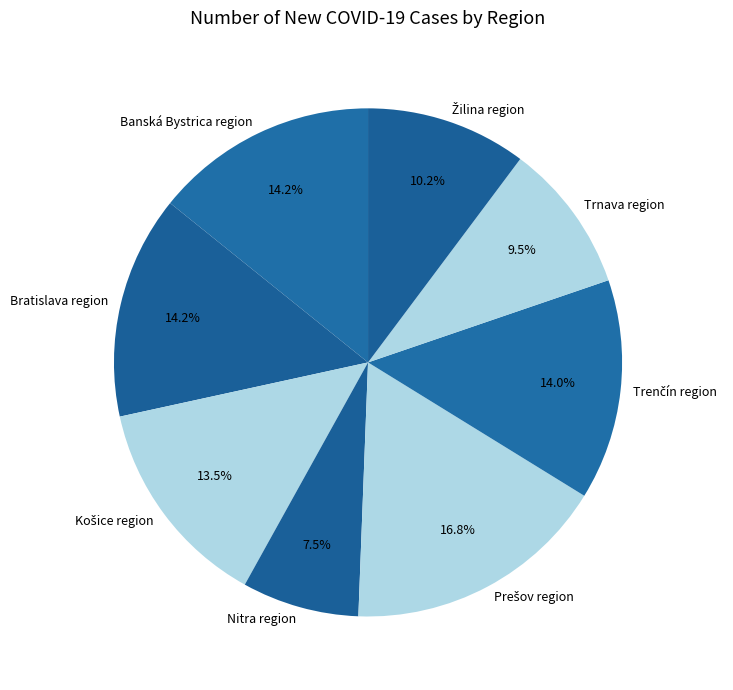

Is there any slice that represents more than half of the pie?

No